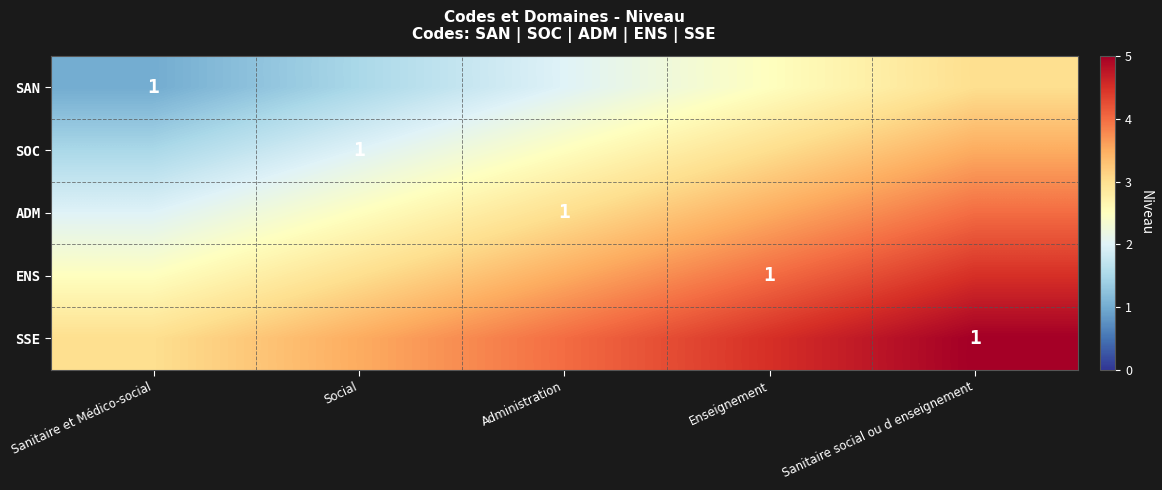

Is it true that SOC equals 0.6 at Social?

False